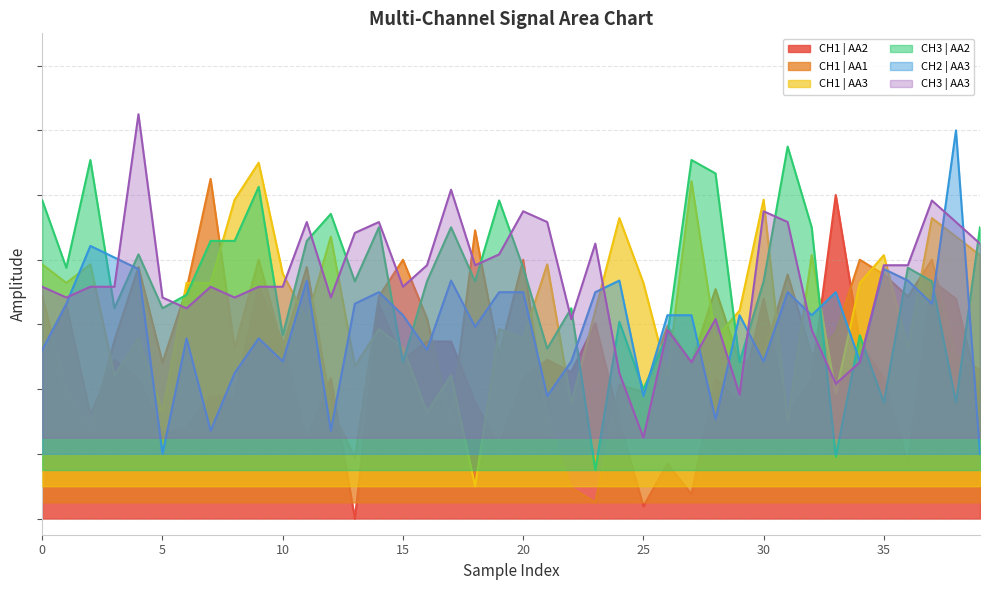

What is the sum of the CH1 | AA3 values at 13 and 9?

1.6